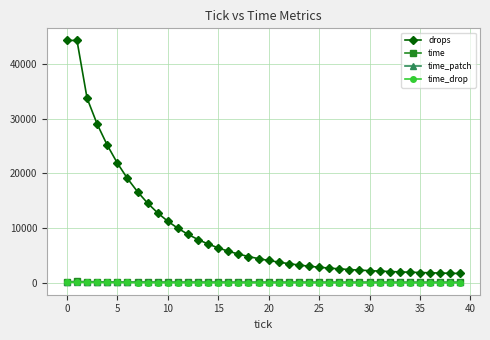

What is the lowest value of the time_patch series?

36.0